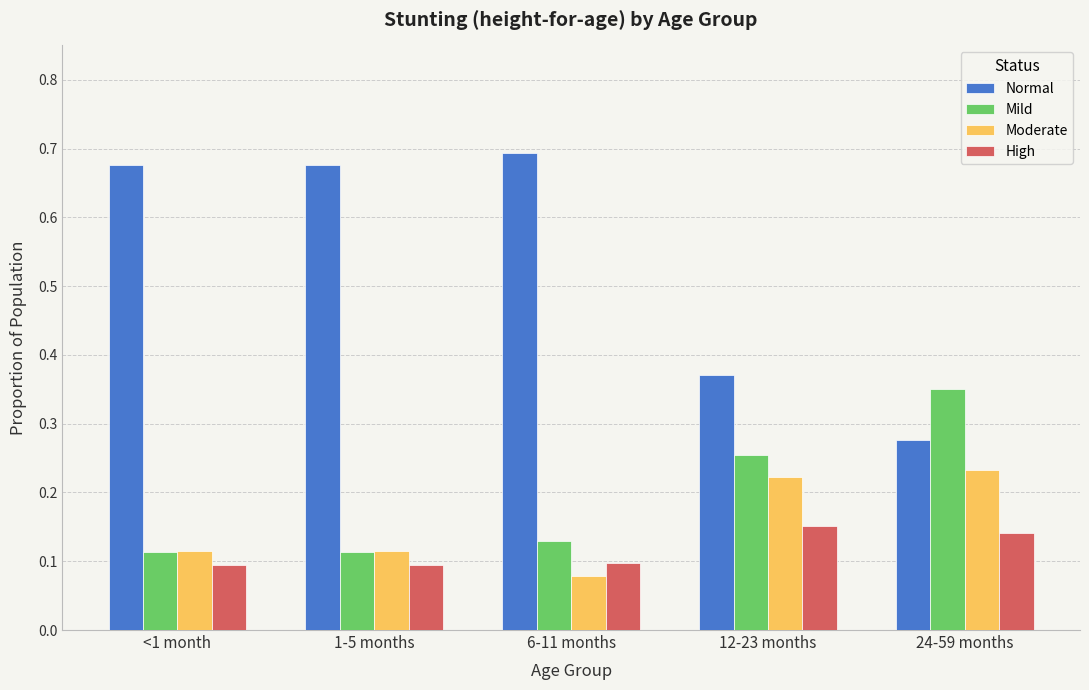

What is the average value of the Normal series?

0.5